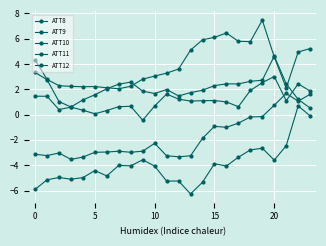

Which series has the largest range (max minus min)?

ATT10